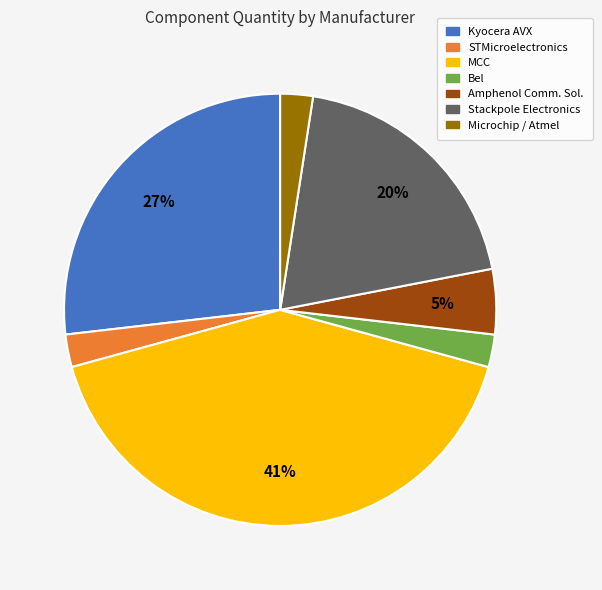

Is there any slice that represents more than half of the pie?

No